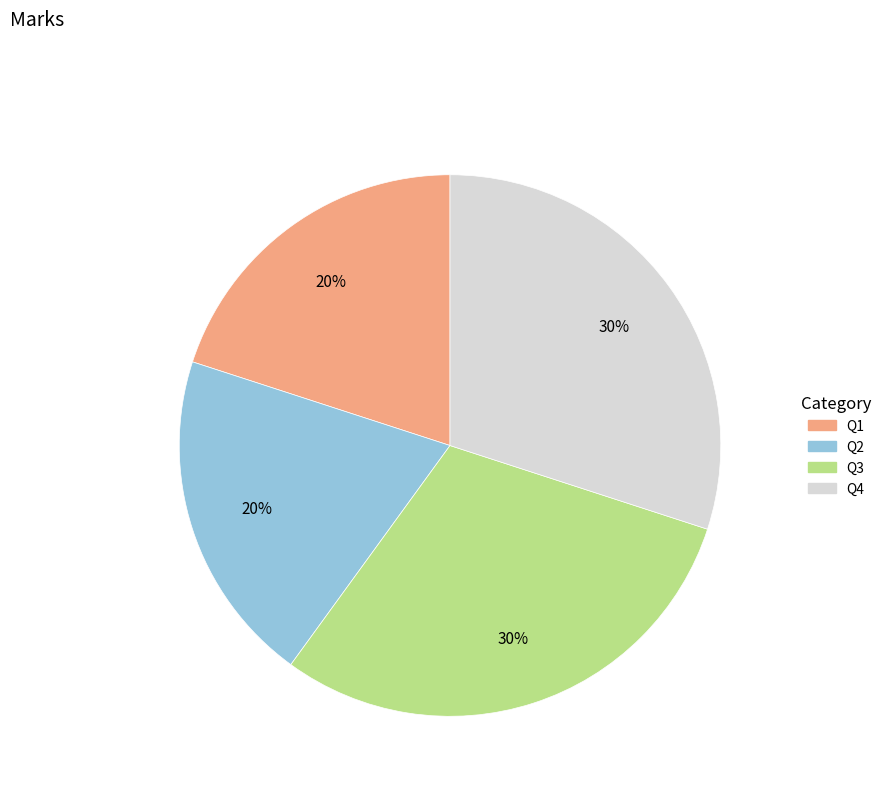

Combined, do Q3 and Q4 account for over 50%?

Yes